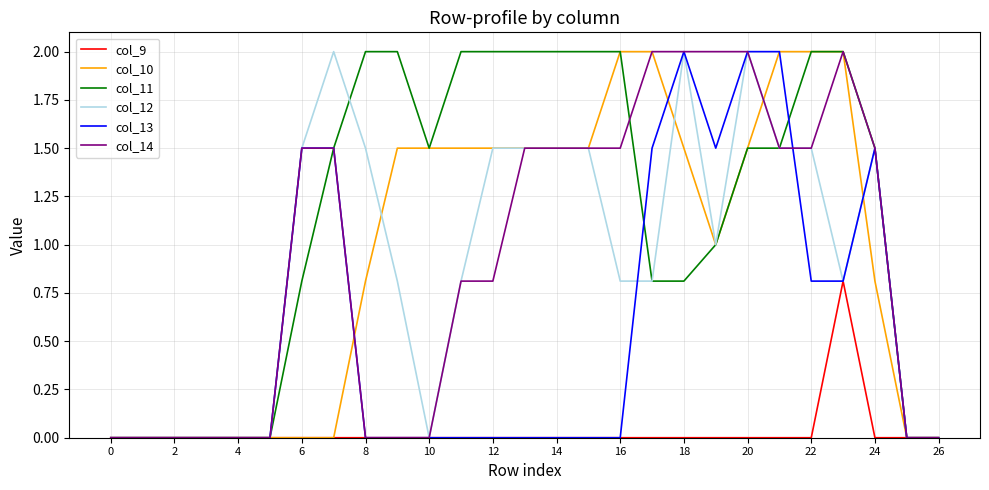

Which series has the largest total across all categories?

col_11